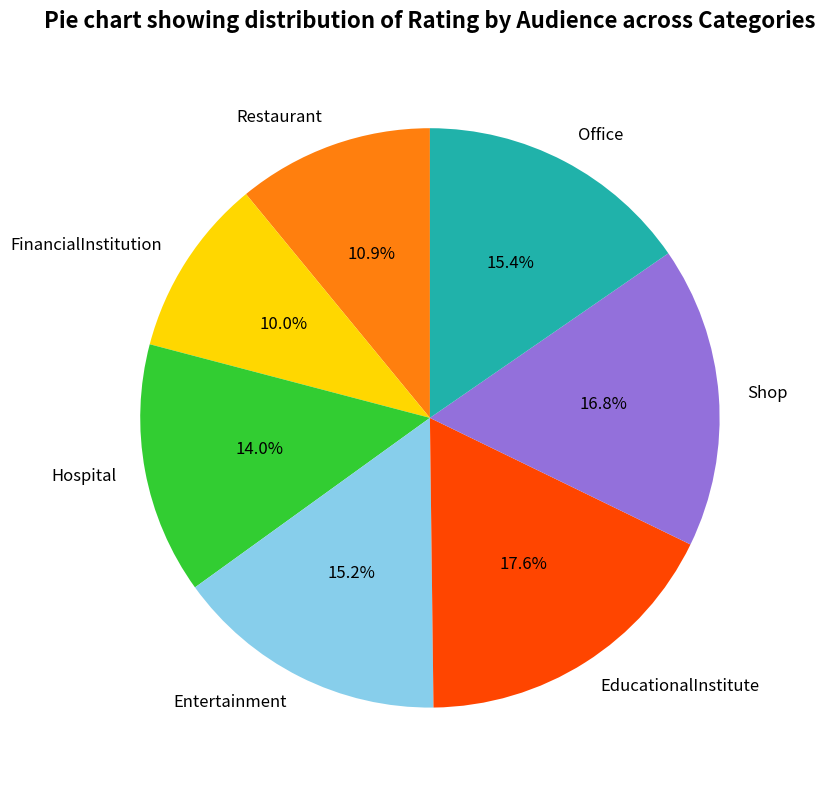

To the nearest percent, what is the difference between the largest and smallest slice percentages?

8%